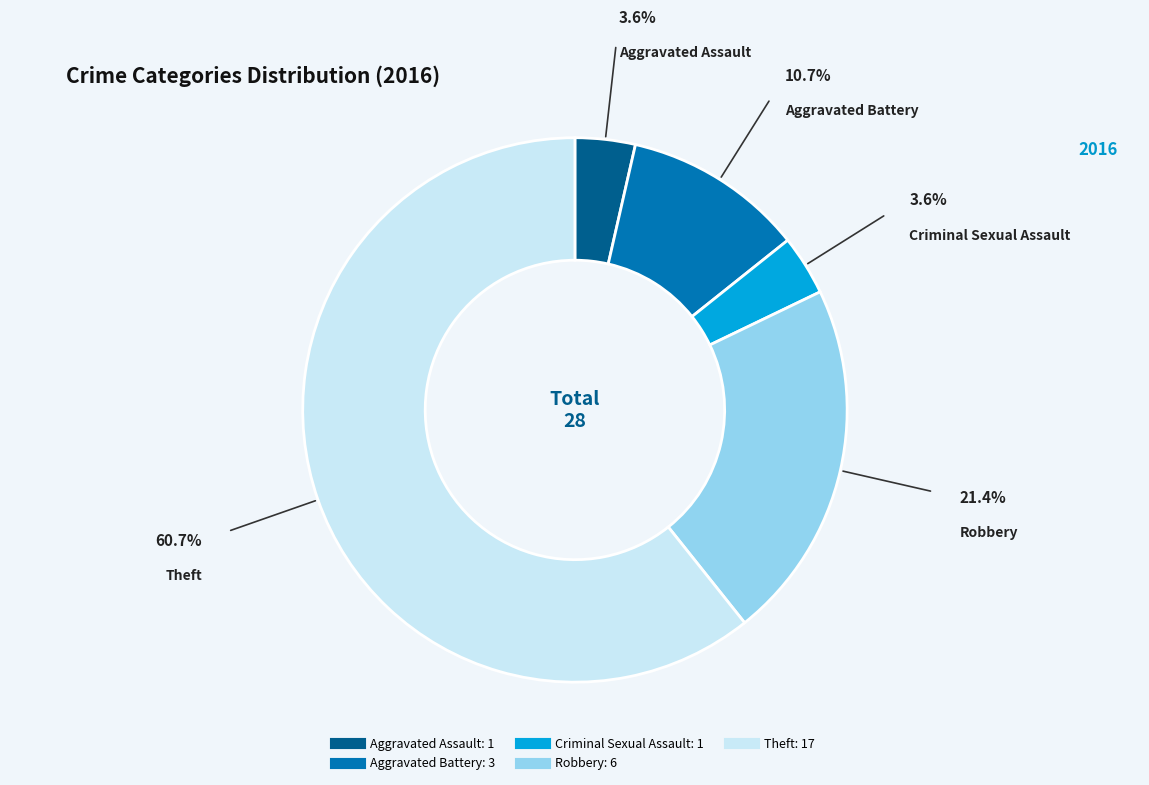

Which slice represents more than half of the pie?

Theft